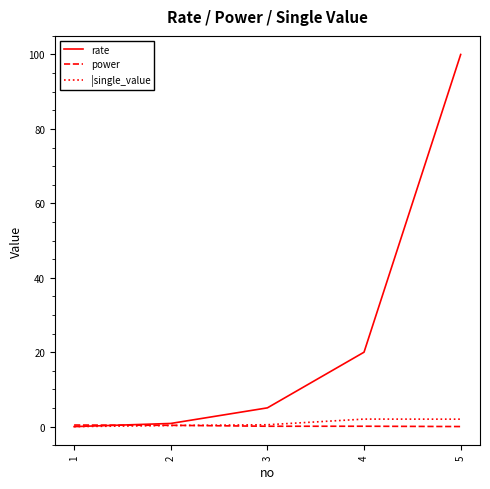

Is the value of power at 3 greater than the value of rate at 4?

No